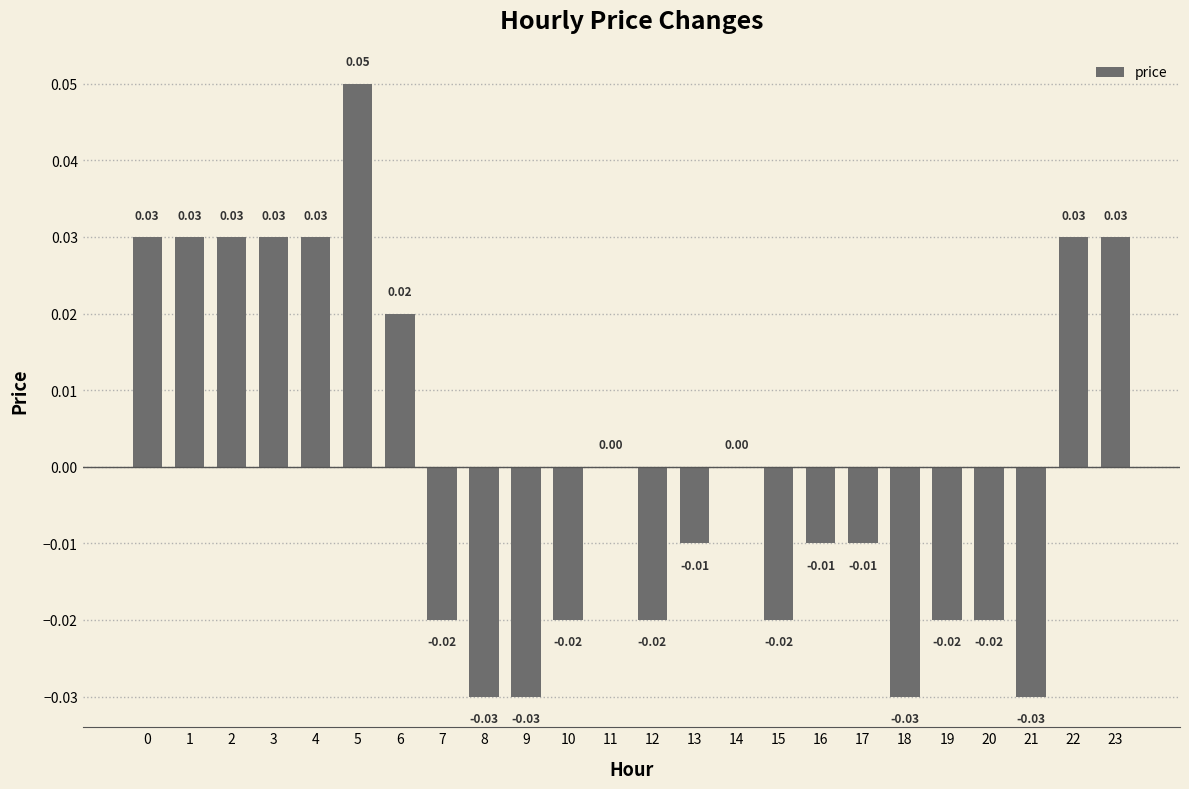

True or false: the data shows -0.0 at 7.

True